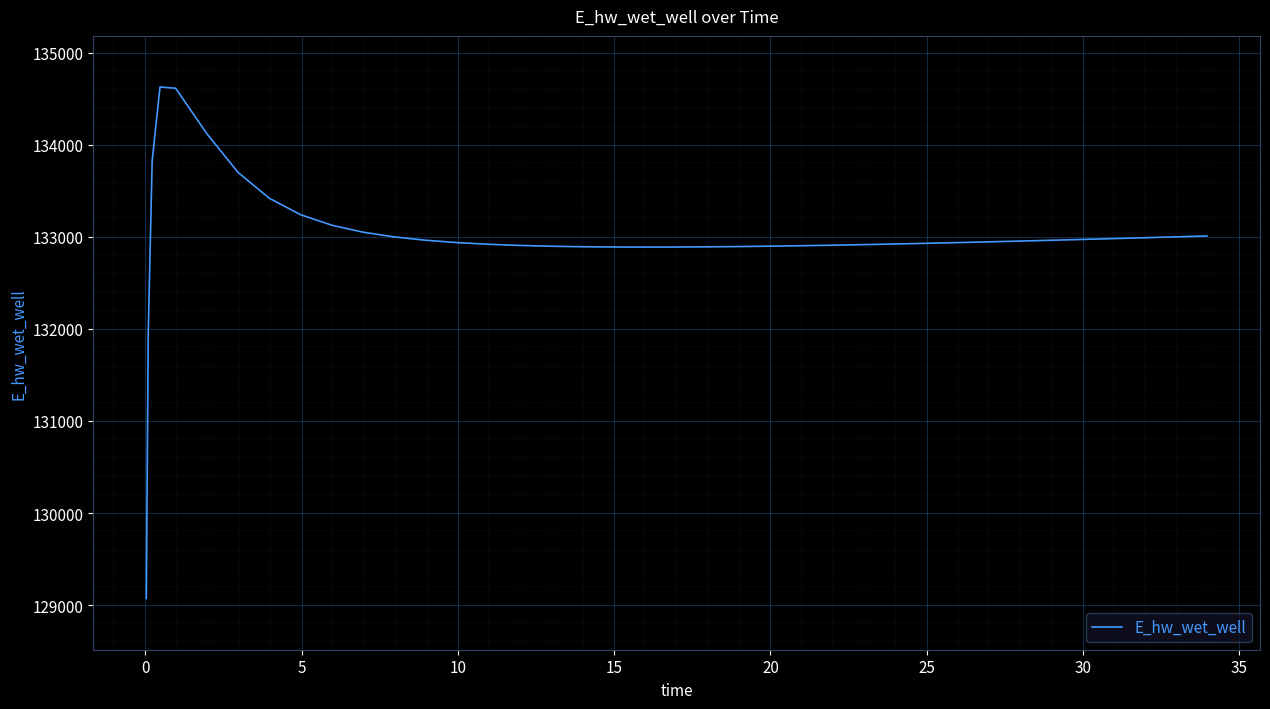

What is the minimum value shown in the chart?

129070.3